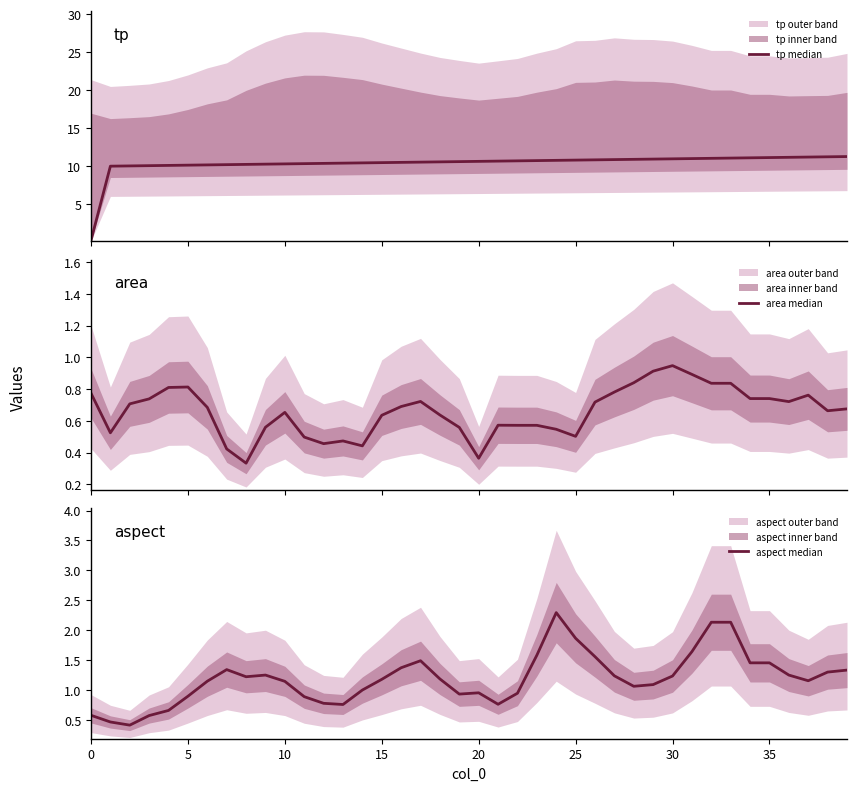

Is it true that area median equals 0.7 at 26?

True